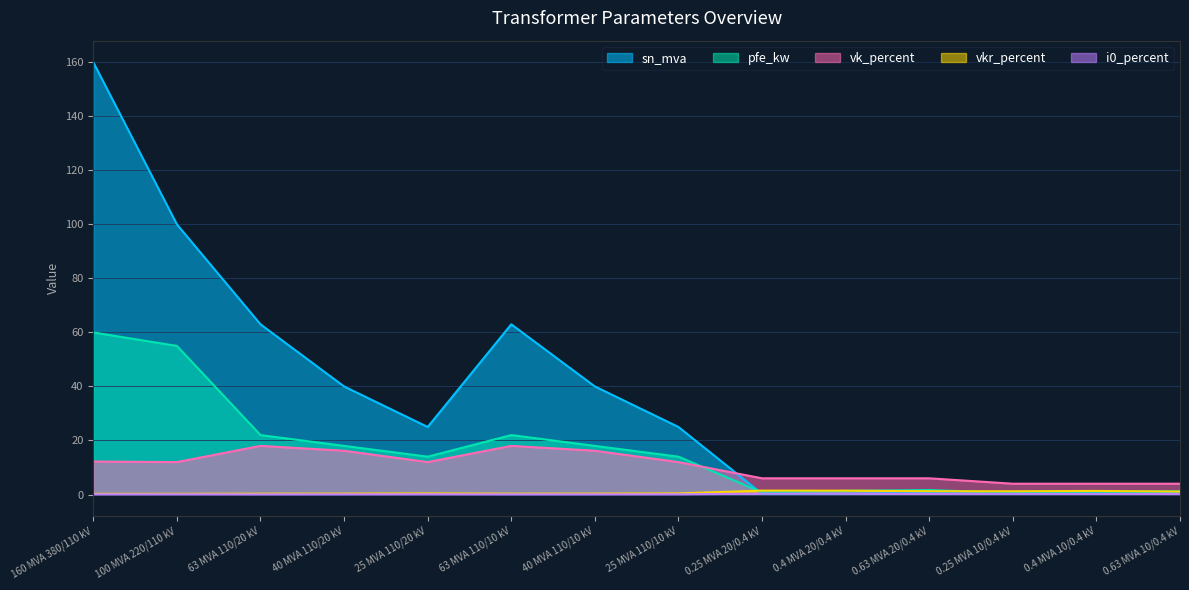

Read the vkr_percent value at 0.63 MVA 10/0.4 kV.

1.1